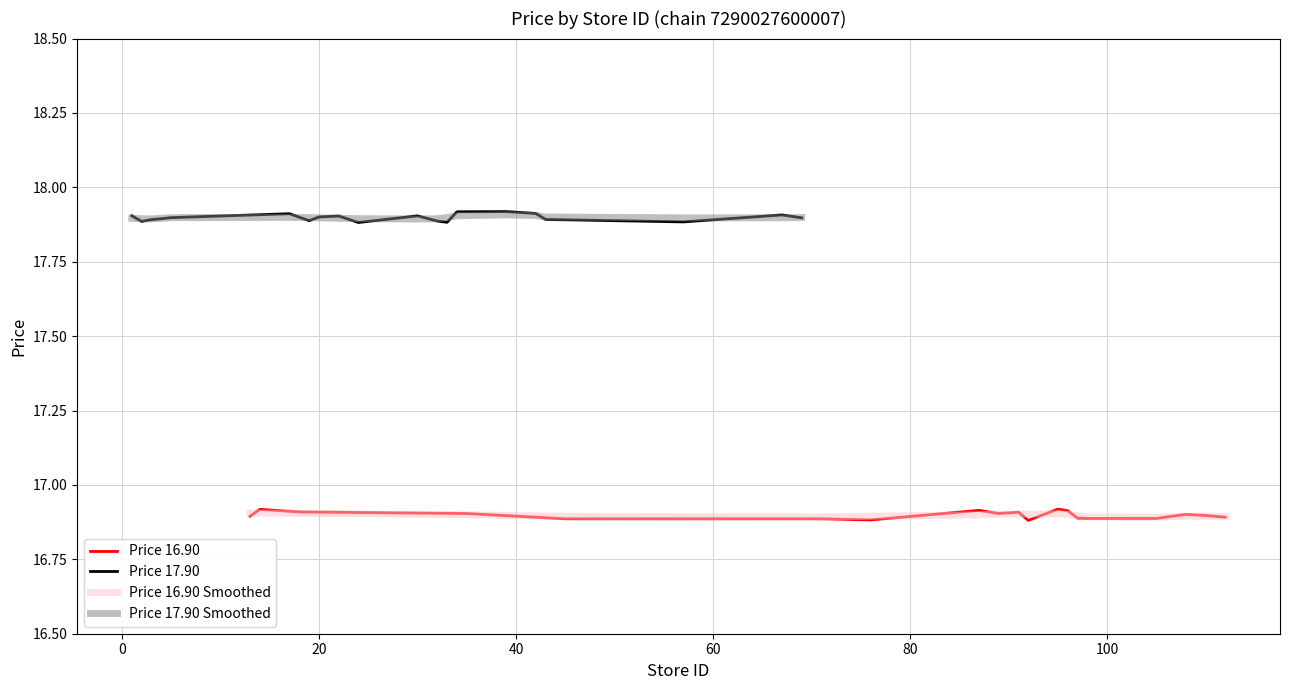

What is the minimum value for Price 16.90?

16.9